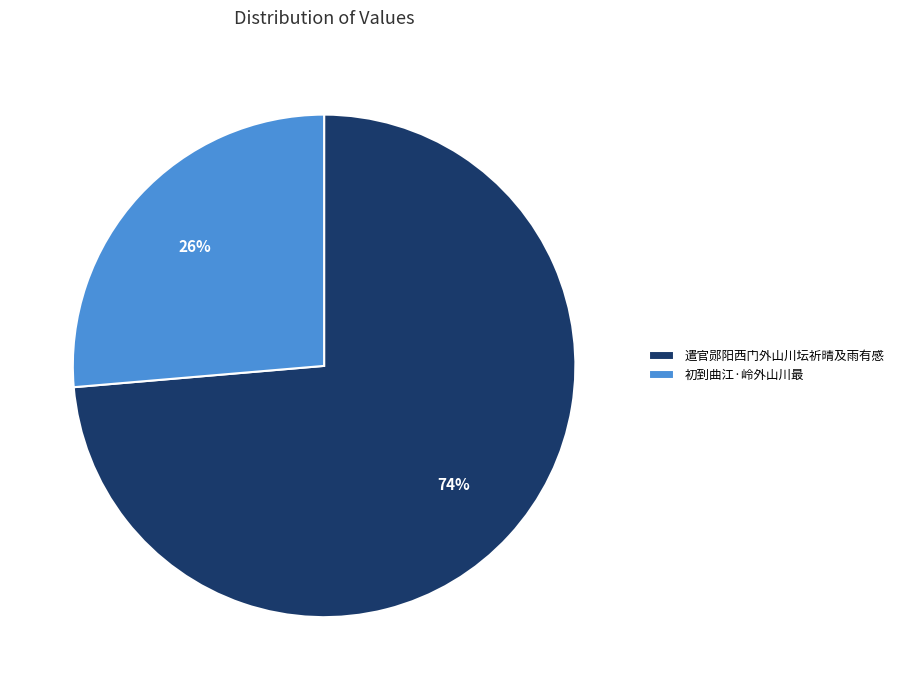

What percentage is the 初到曲江·岭外山川最 slice, to the nearest percent?

26%